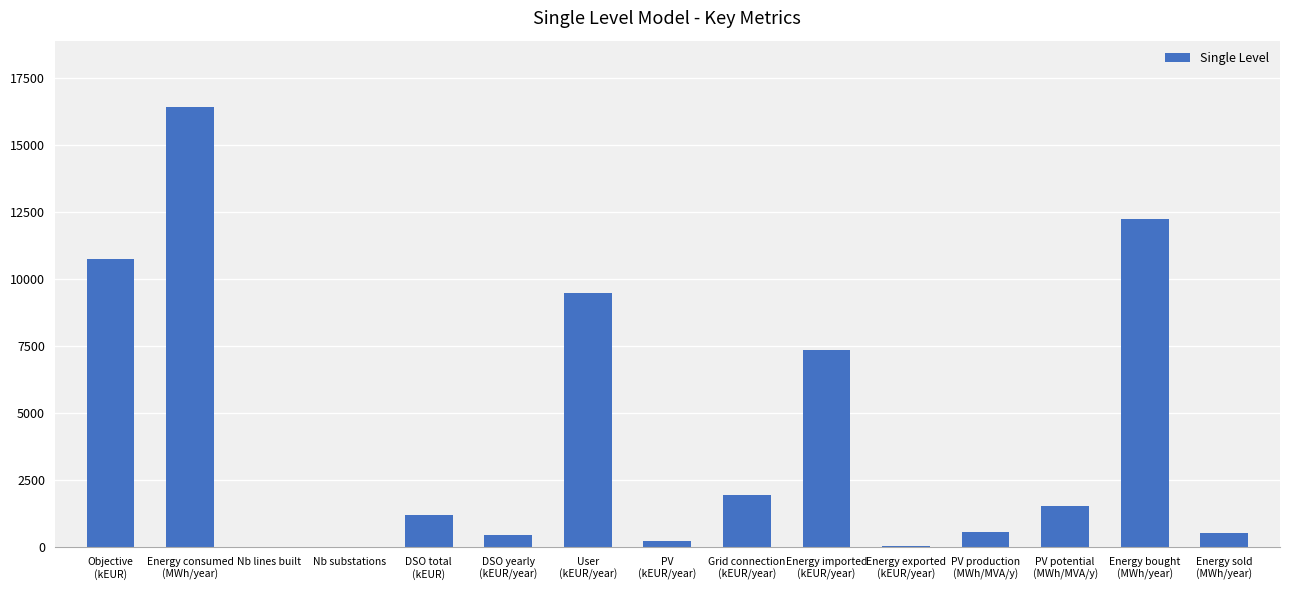

What is the maximum value shown in the chart?

16440.0